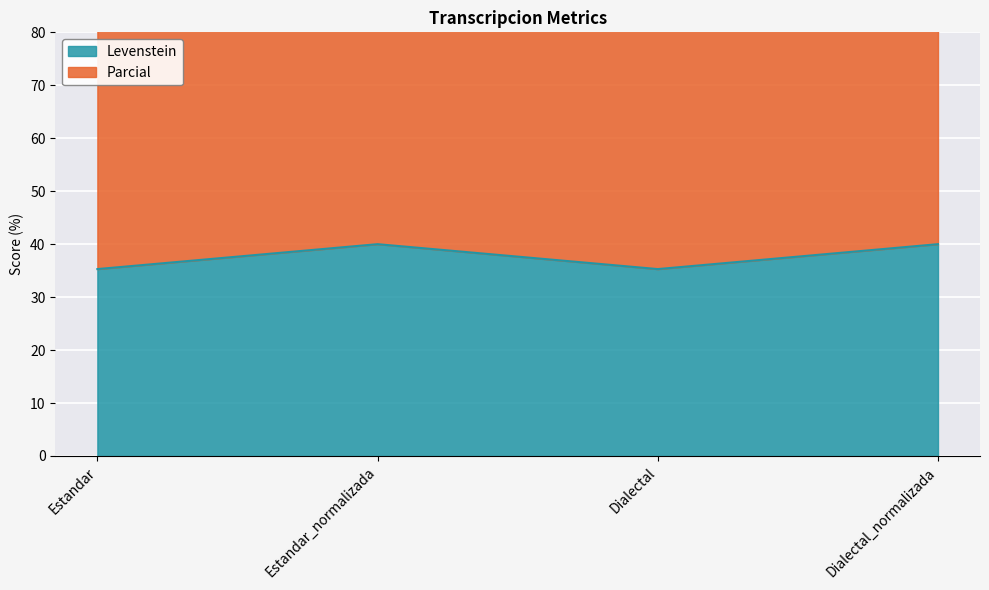

Where is the first local minimum for Levenstein?

Dialectal